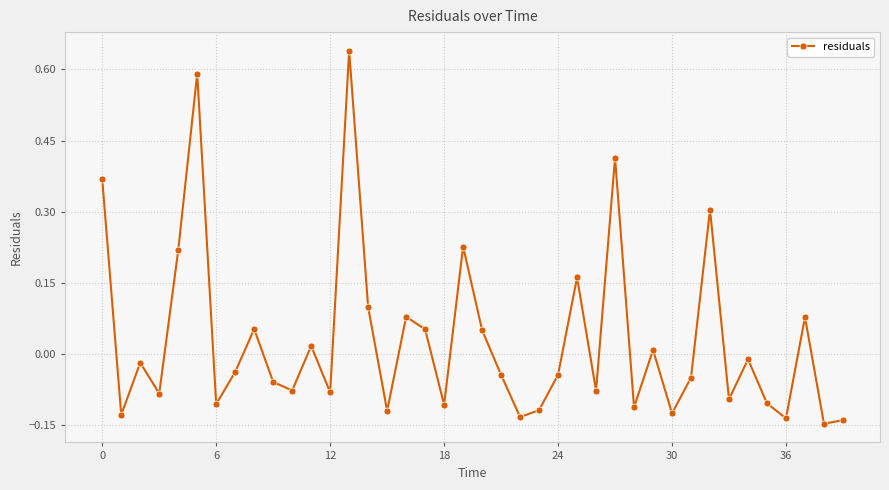

How many values exceed 0?

16